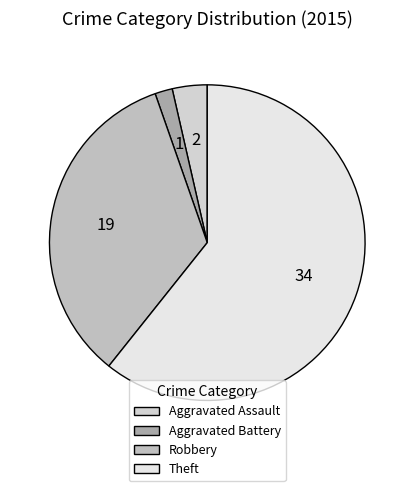

What portion of the pie excludes Aggravated Assault?

96.4%